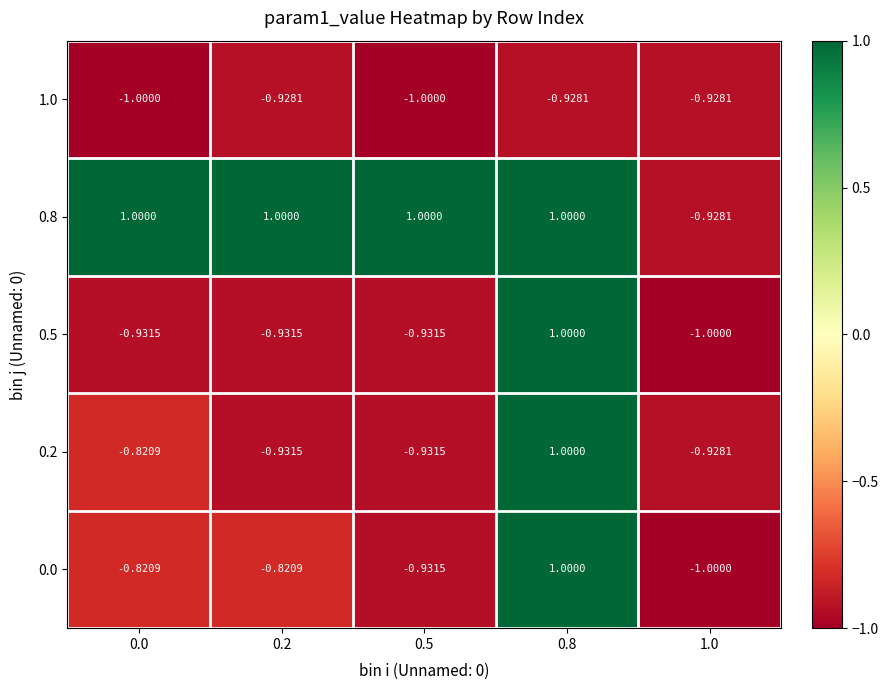

Is the value of 0.5 at 0.0 greater than the value of 0.0 at 1.0?

Yes